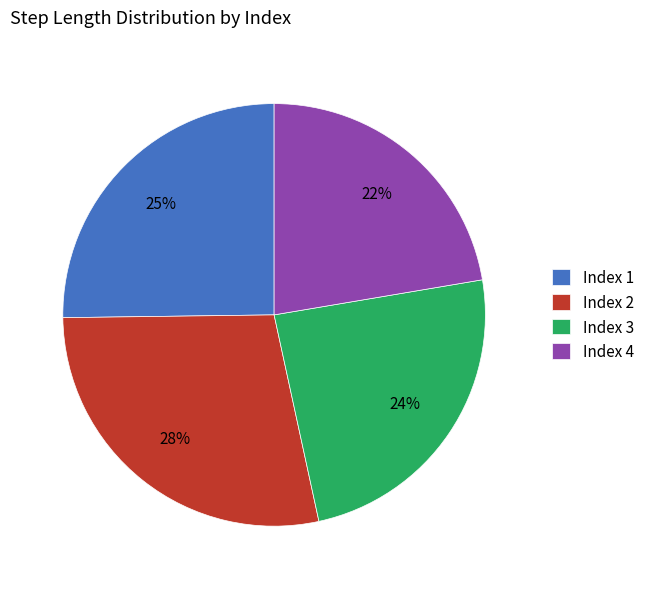

Is the sum of Index 4 and Index 2 greater than half?

Yes